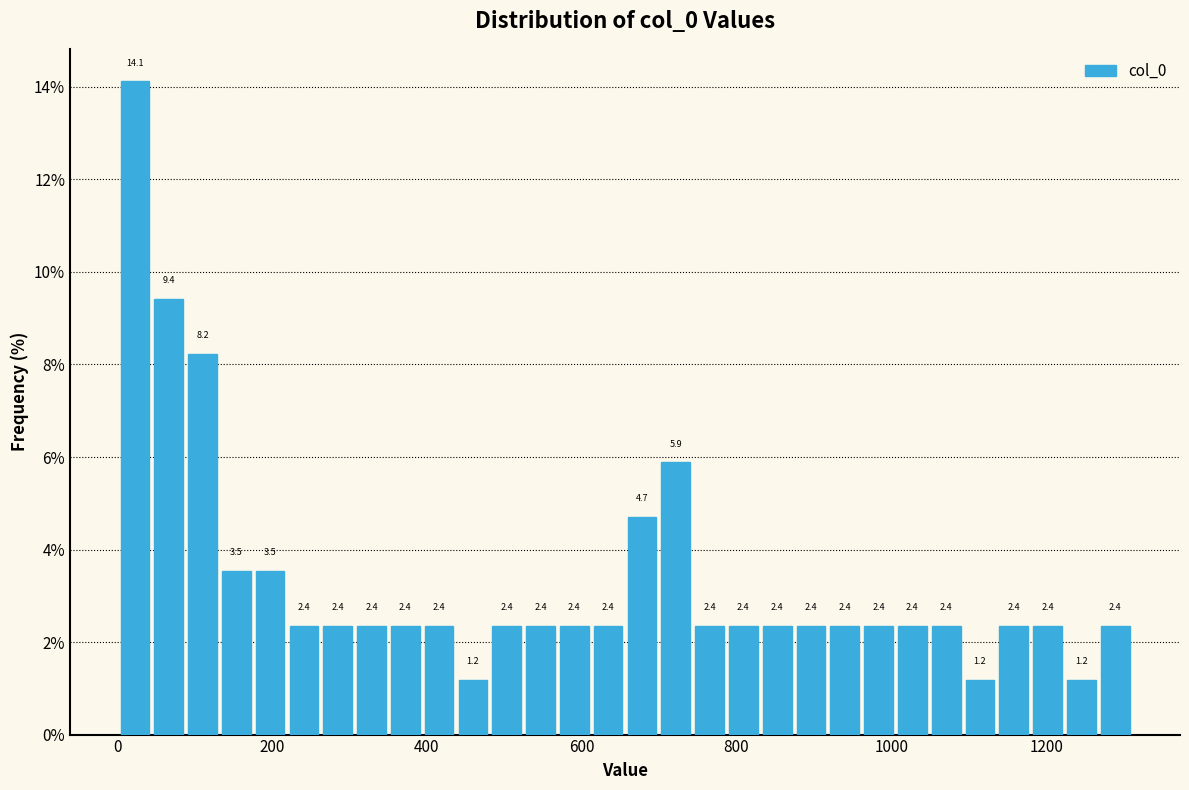

Around what value on the x-axis is the tallest bar? Give the approximate position of its centre, as read against the axis.

20